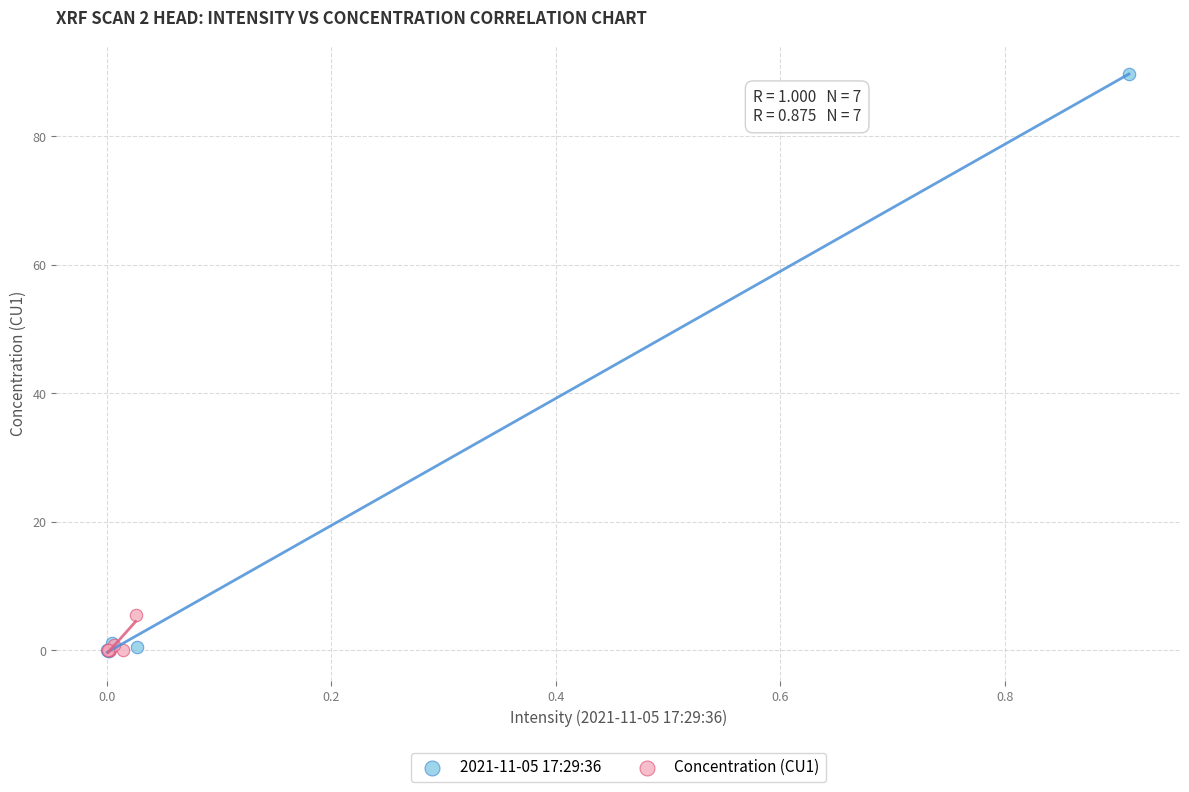

Which series reaches the maximum Y coordinate?

2021-11-05 17:29:36